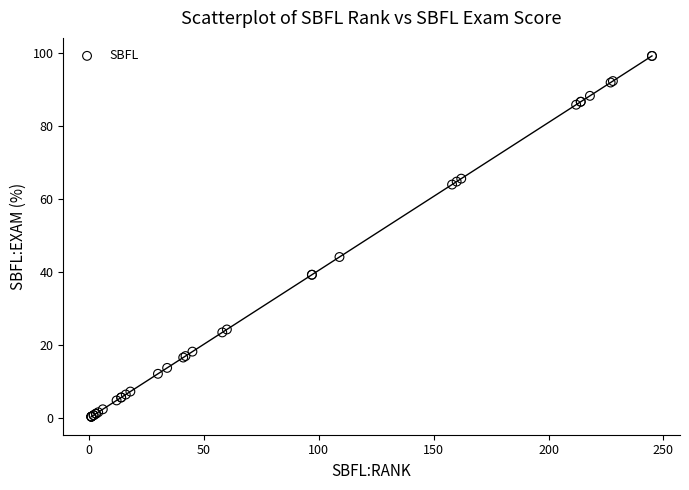

What Y value in the scatter plot is closest to 49?

44.1